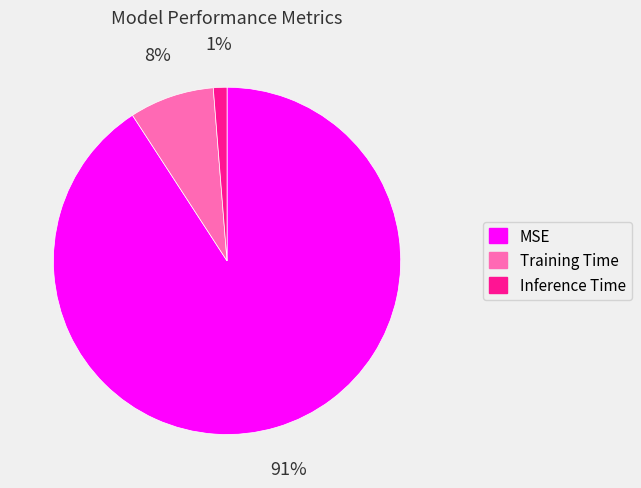

What is the largest slice in the pie chart?

MSE